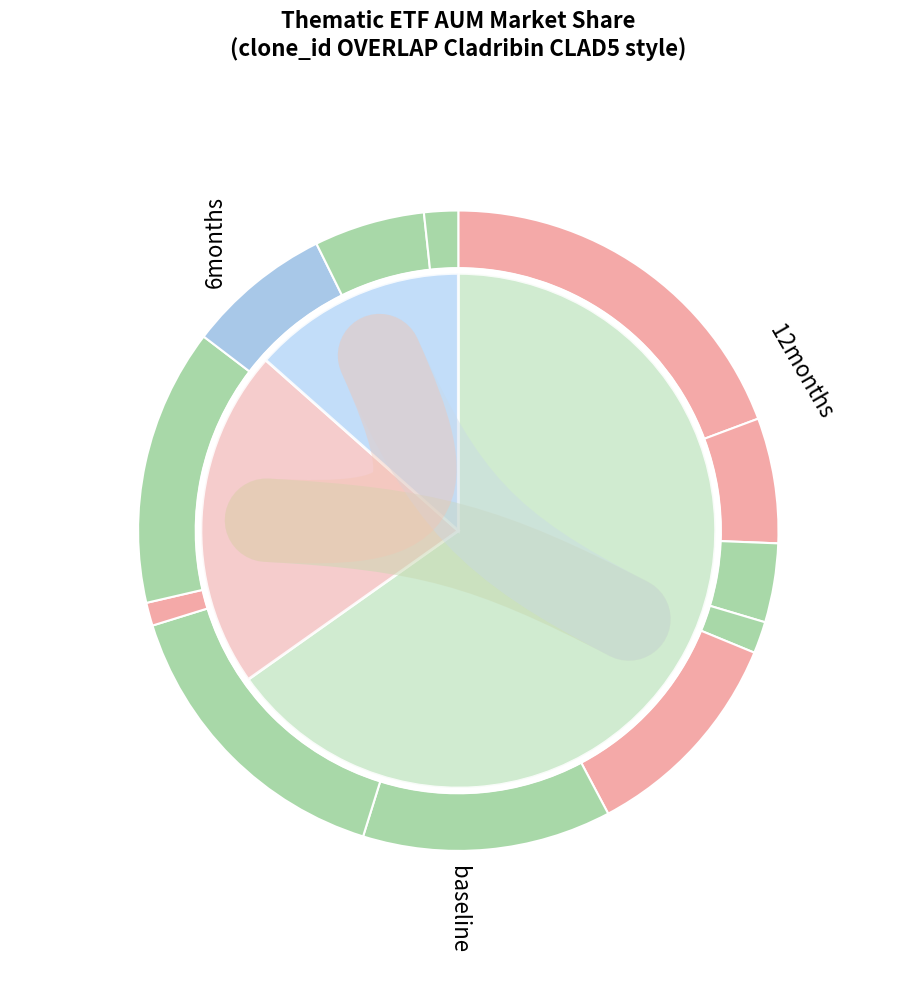

Does Global Digital Economy account for over 50% of the chart?

No